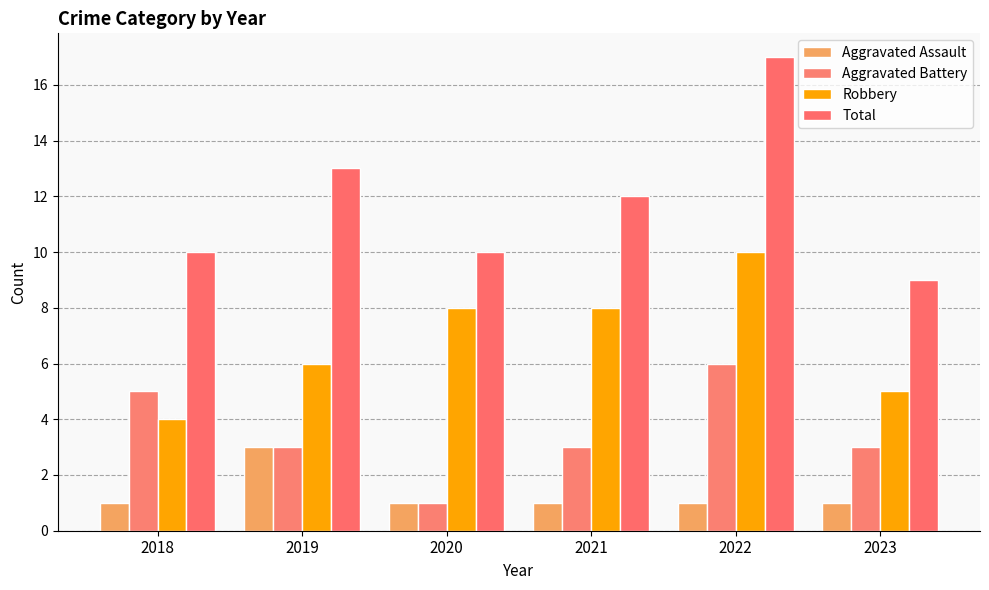

Rank the series by their average value, from lowest to highest.

Aggravated Assault, Aggravated Battery, Robbery, Total